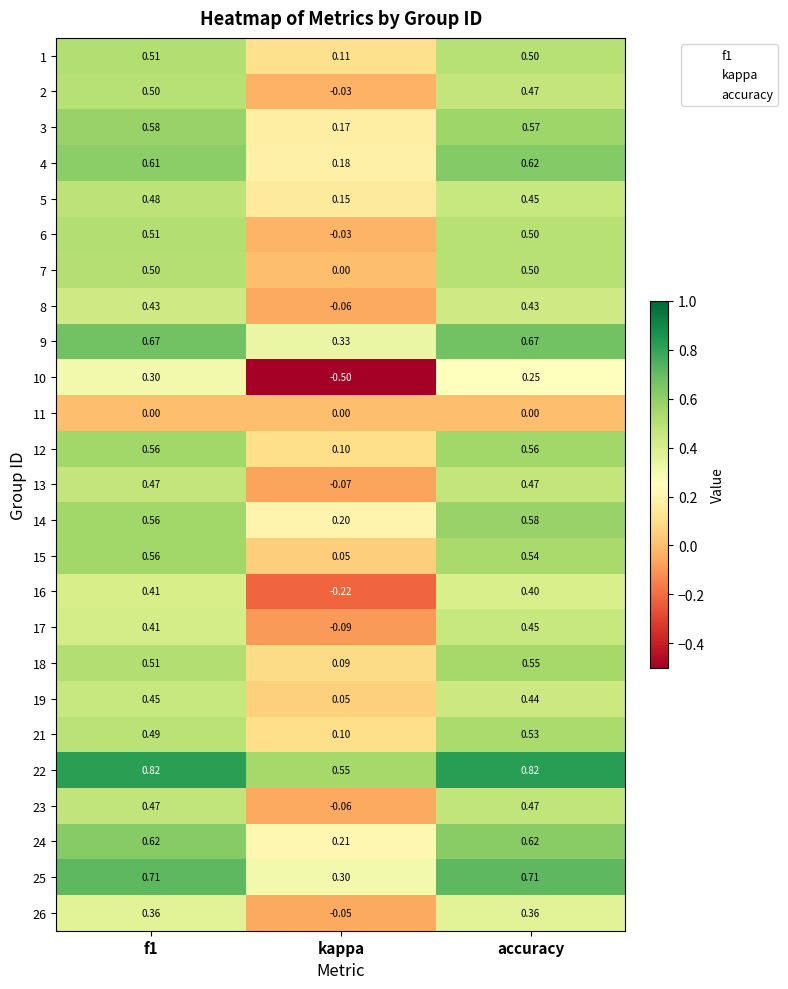

What is the difference between the maximum and minimum values in the 9 series?

0.3